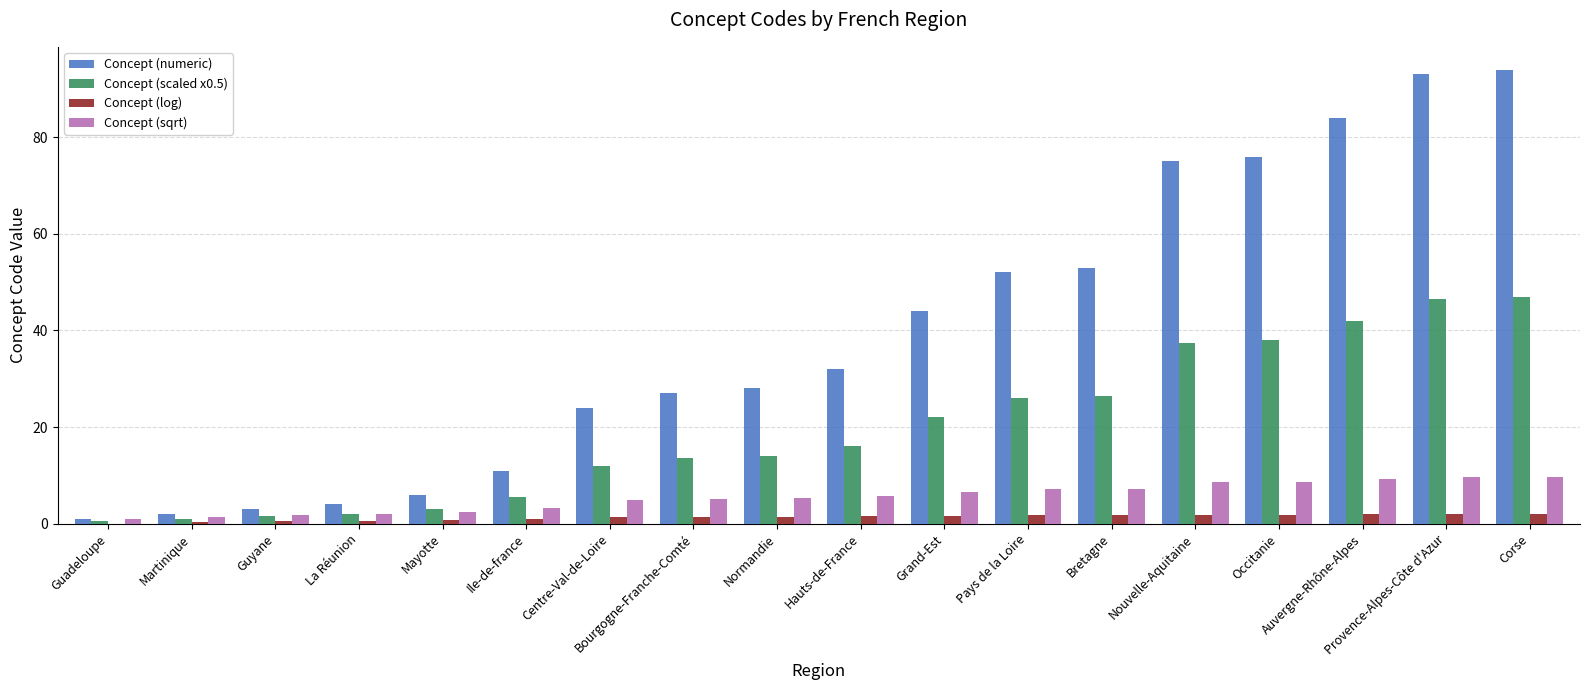

Is it true that Concept (sqrt) equals 3.8 at Occitanie?

False